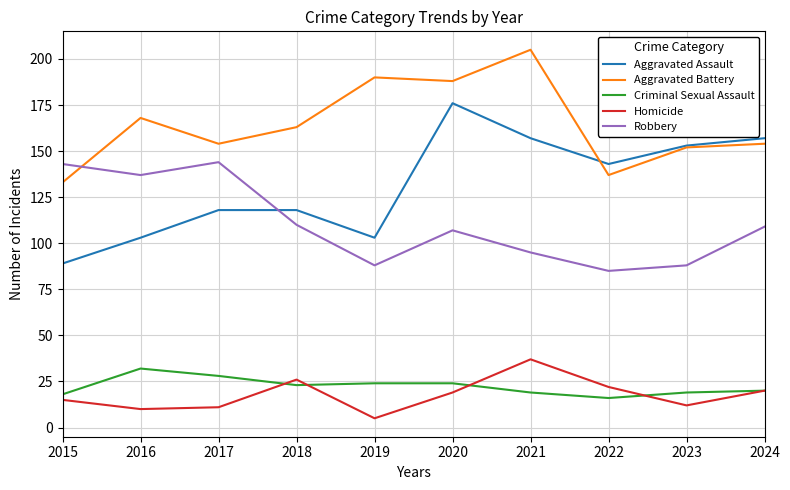

Which label corresponds to the largest value in the chart?

2021